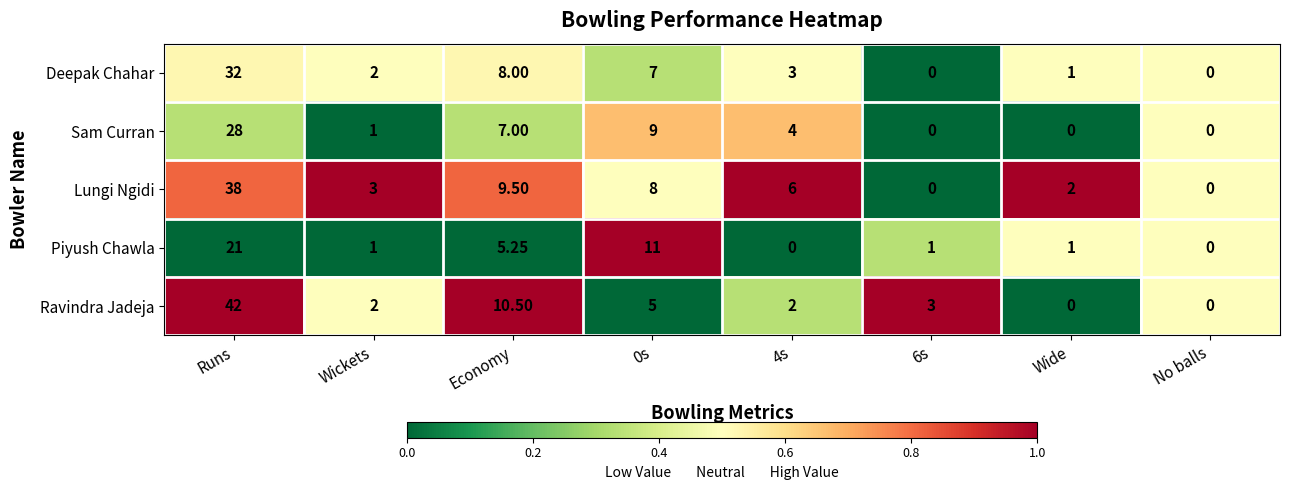

Which series has the largest range (max minus min)?

Ravindra Jadeja